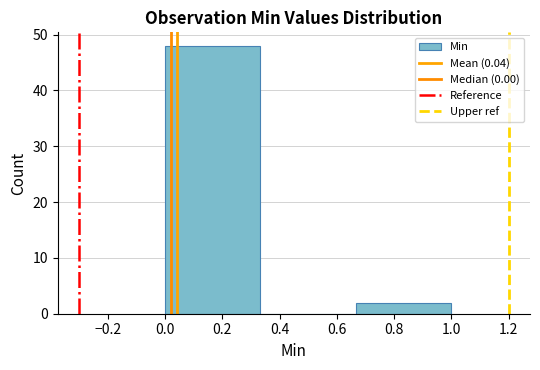

Reading left to right, transcribe this chart: for each bar, give the range it covers on the x-axis and its height. Neither the bar edges nor the heights are printed on the chart, so give them approximately, as read against the axes.

0.00 to 0.34: 48
0.34 to 0.66: 0
0.66 to 1.00: 2